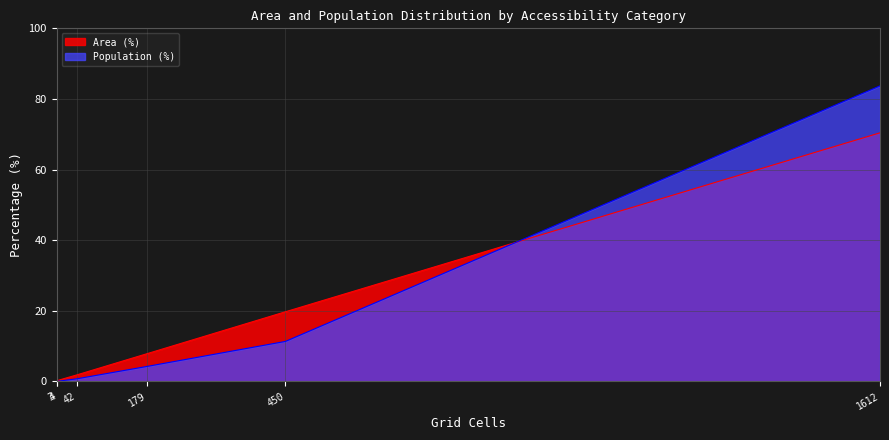

Which series has the widest spread of values?

Population (%)